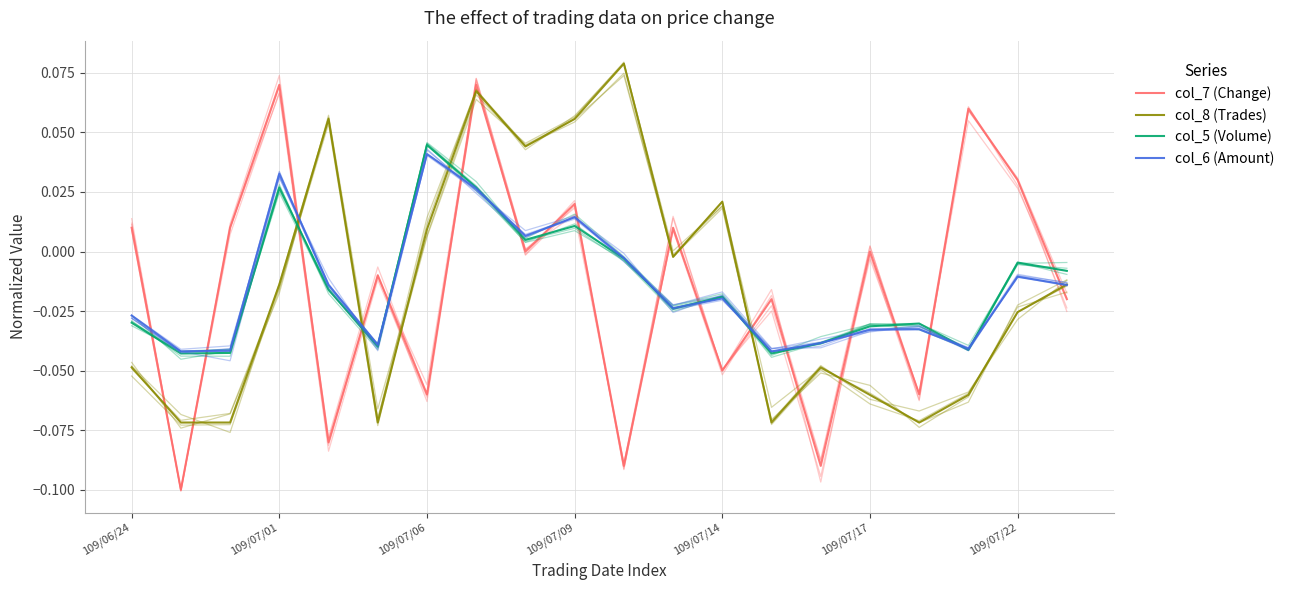

How many series are shown in this chart?

4